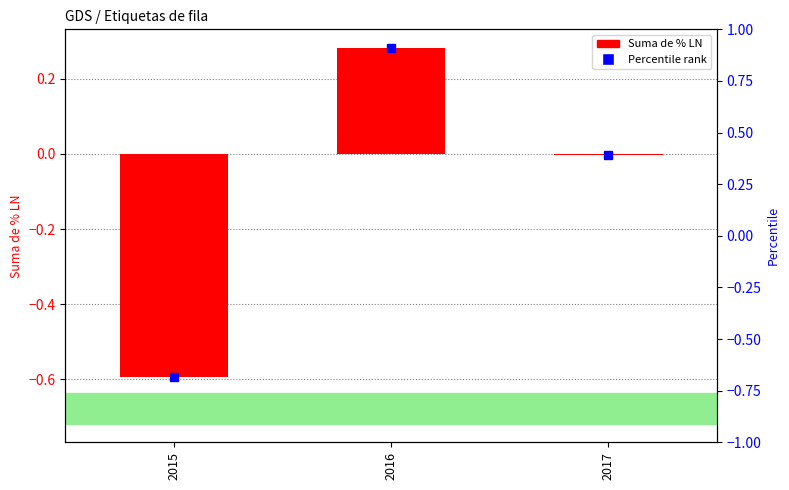

What is the maximum value shown in the chart?

0.3